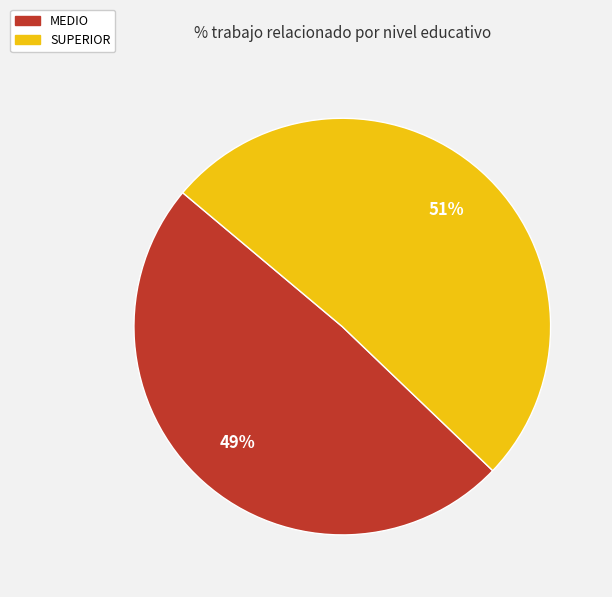

Which category has the smallest portion of the pie?

MEDIO